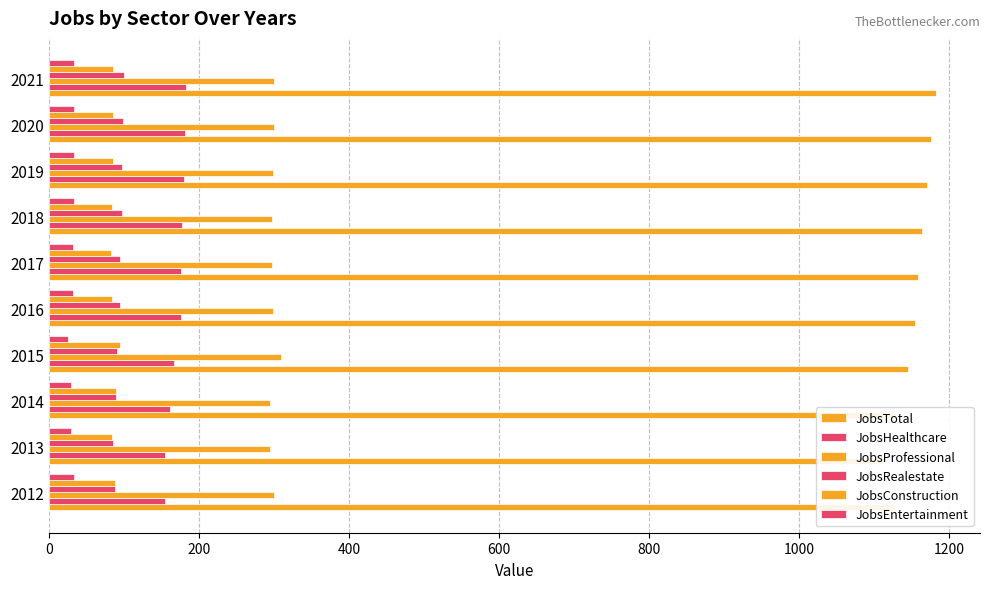

What are all the series names shown in the legend?

JobsTotal, JobsHealthcare, JobsProfessional, JobsRealestate, JobsConstruction, JobsEntertainment